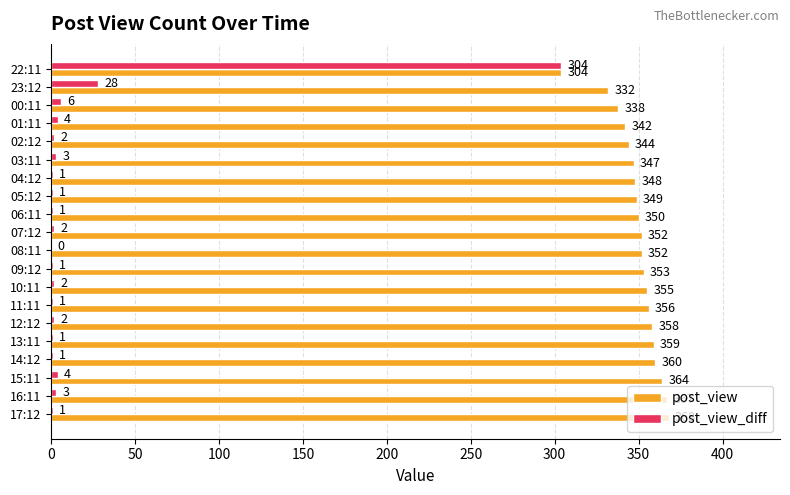

What is the sum of the post_view_diff values at 15:11 and 07:12?

6